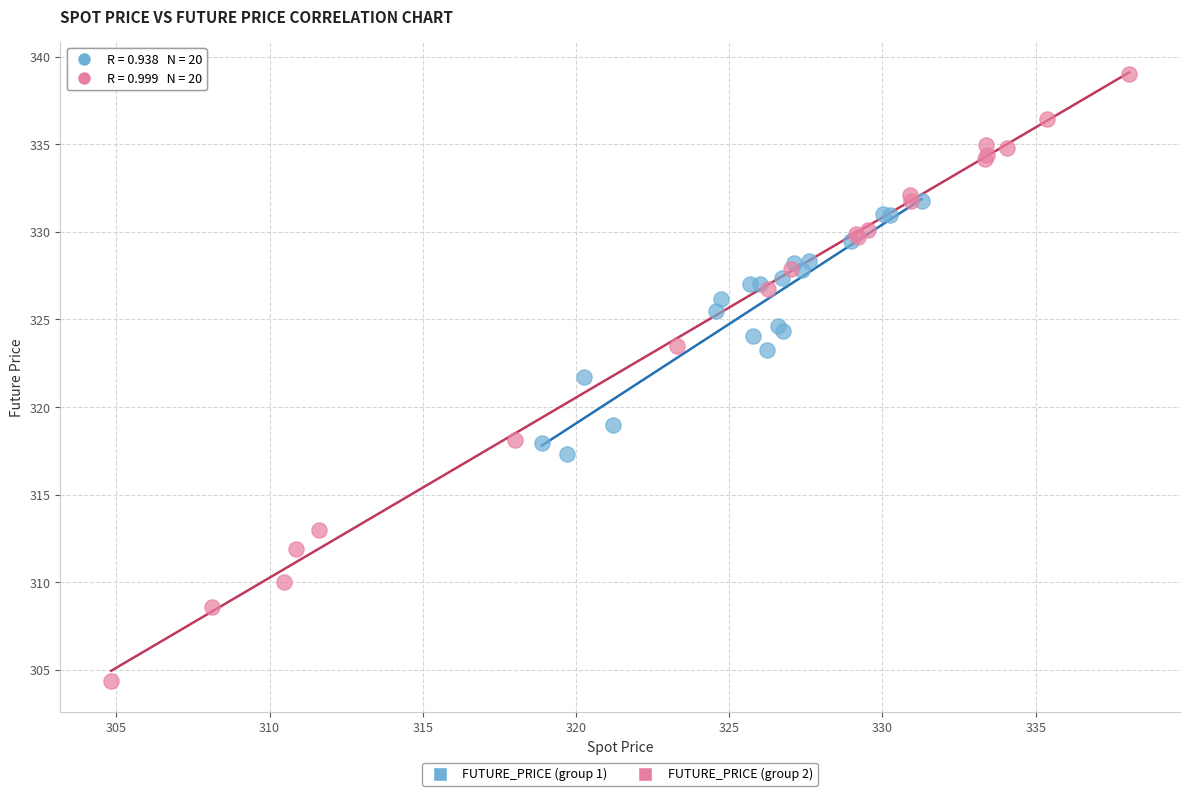

Which series contains the highest Y value?

FUTURE_PRICE (group 2)